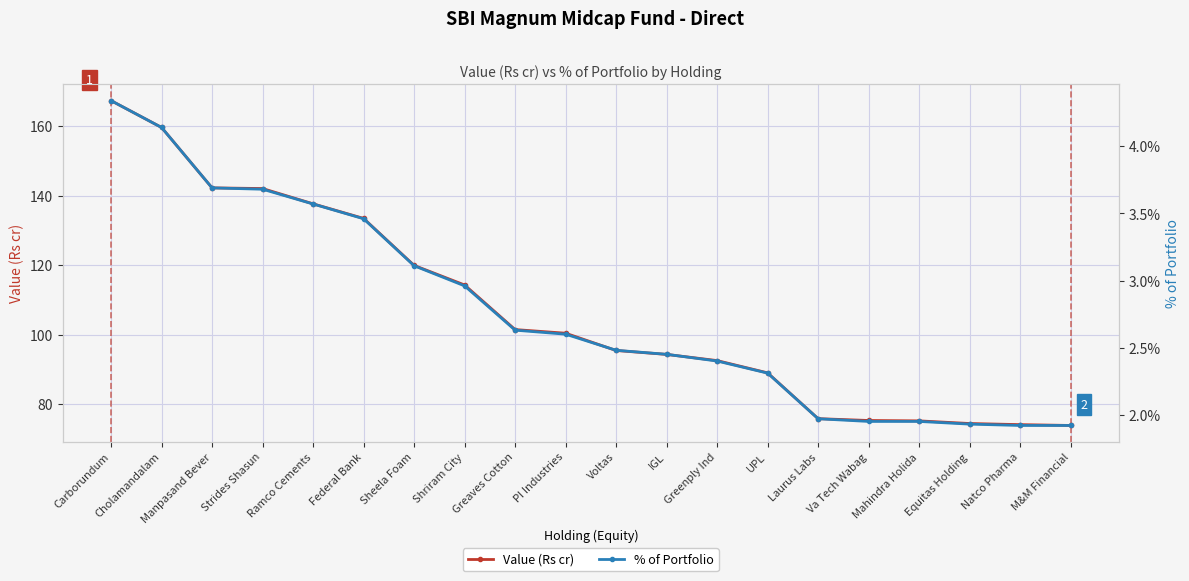

At how many categories does at least one series exceed 111?

8